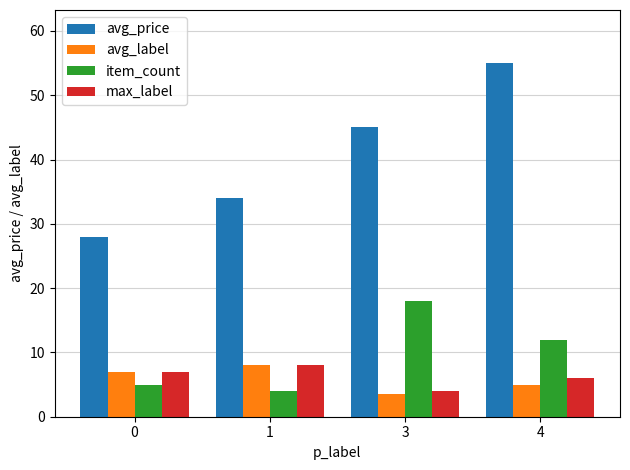

List the labels in order of avg_price value, smallest first.

0, 1, 3, 4